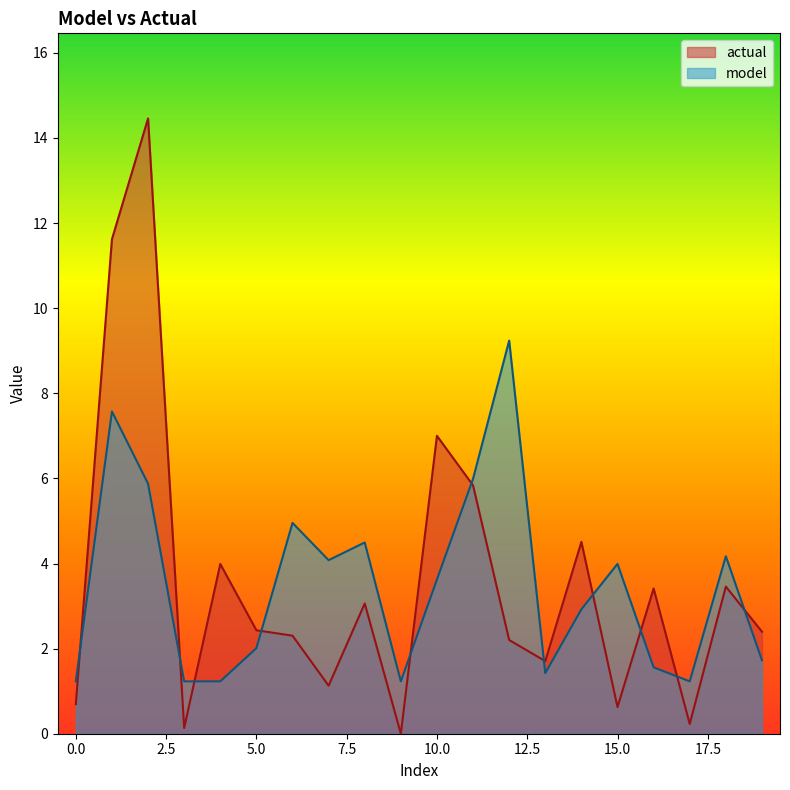

Rank the series at 1 from highest to lowest value.

actual, model